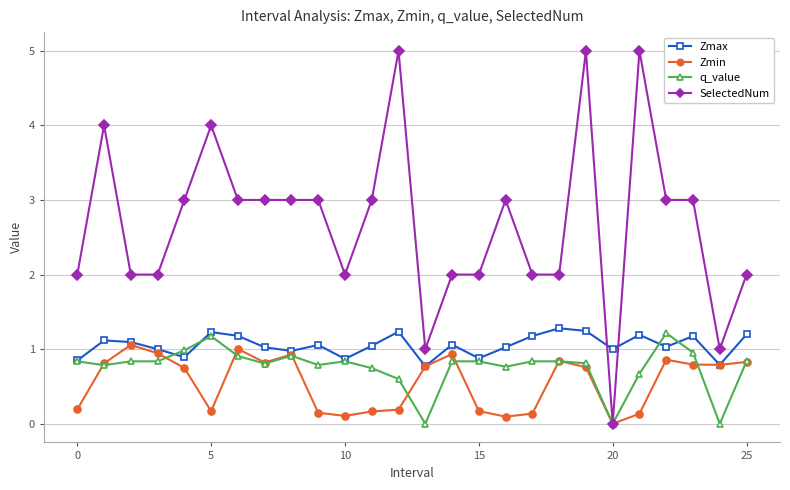

Rank the series by their maximum value, from highest to lowest.

SelectedNum, Zmax, q_value, Zmin